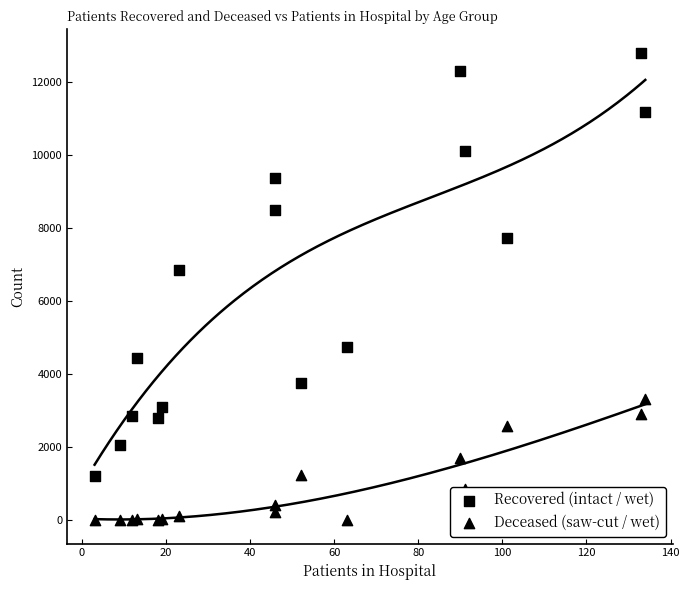

What are all the series names shown in the legend?

Recovered (intact / wet), Deceased (saw-cut / wet)